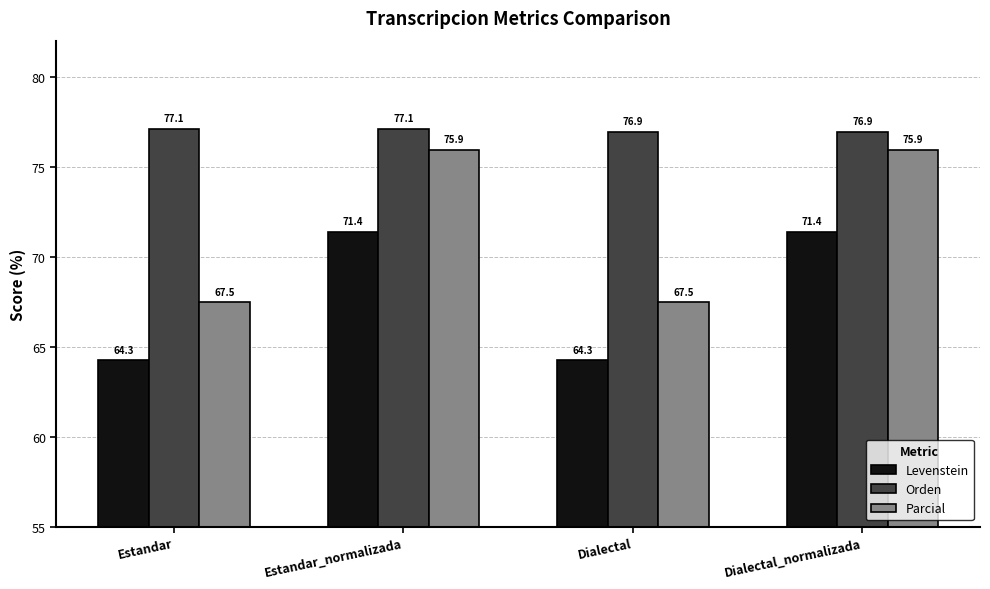

How many groups of bars are there?

4